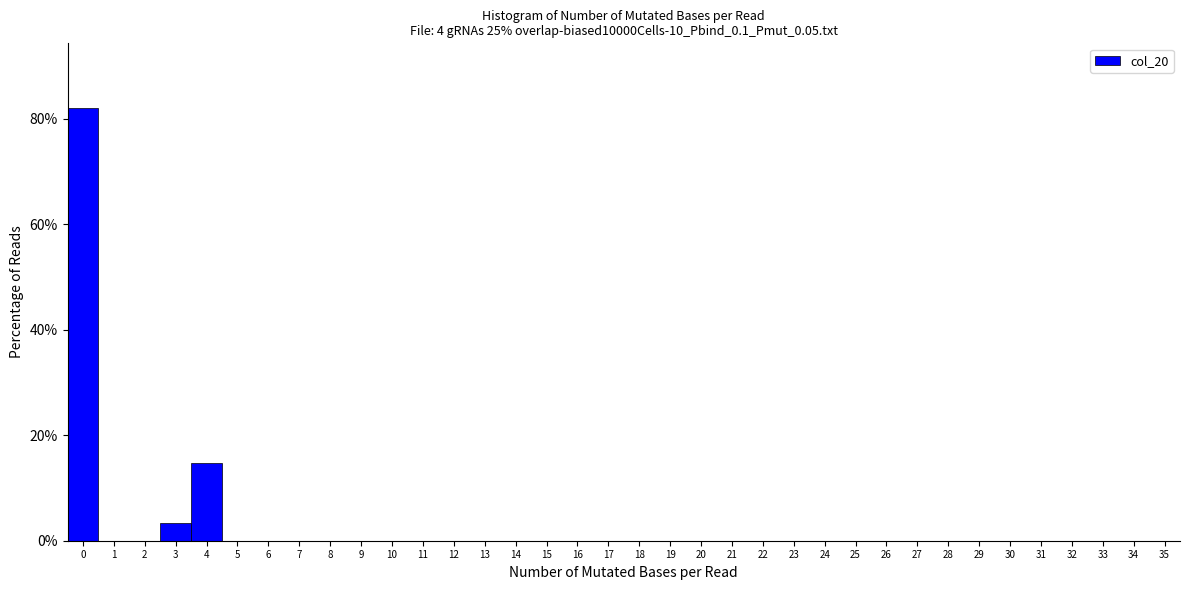

Reading left to right, list every bar in this chart as the range it spans on the x-axis followed by its height. The values are not printed on the chart, so give them approximately, as read against the axis.

-0.5 to 0.5: 82
0.5 to 1.5: 0
1.5 to 2.5: 0
2.5 to 3.5: 4
3.5 to 4.5: 14
4.5 to 5.5: 0
5.5 to 6.5: 0
6.5 to 7.5: 0
7.5 to 8.5: 0
8.5 to 9.5: 0
9.5 to 10.5: 0
10.5 to 11.5: 0
11.5 to 12.5: 0
12.5 to 13.5: 0
13.5 to 14.5: 0
14.5 to 15.5: 0
15.5 to 16.5: 0
16.5 to 17.5: 0
17.5 to 18.5: 0
18.5 to 19.5: 0
19.5 to 20.5: 0
20.5 to 21.5: 0
21.5 to 22.5: 0
22.5 to 23.5: 0
23.5 to 24.5: 0
24.5 to 25.5: 0
25.5 to 26.5: 0
26.5 to 27.5: 0
27.5 to 28.5: 0
28.5 to 29.5: 0
29.5 to 30.5: 0
30.5 to 31.5: 0
31.5 to 32.5: 0
32.5 to 33.5: 0
33.5 to 34.5: 0
34.5 to 35.5: 0